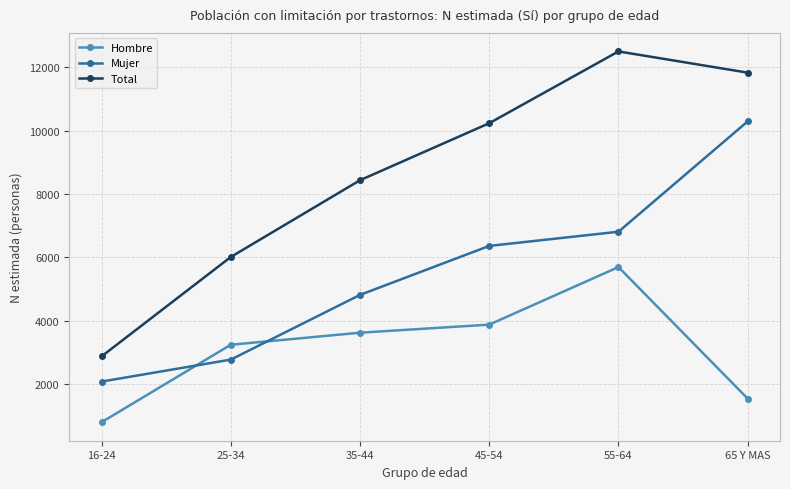

Reading left to right, what are all the values shown in this chart?

Hombre: 795	3240	3620	3875	5692	1538
Mujer: 2077	2771	4814	6360	6808	10292
Total: 2873	6011	8434	10234	12500	11830